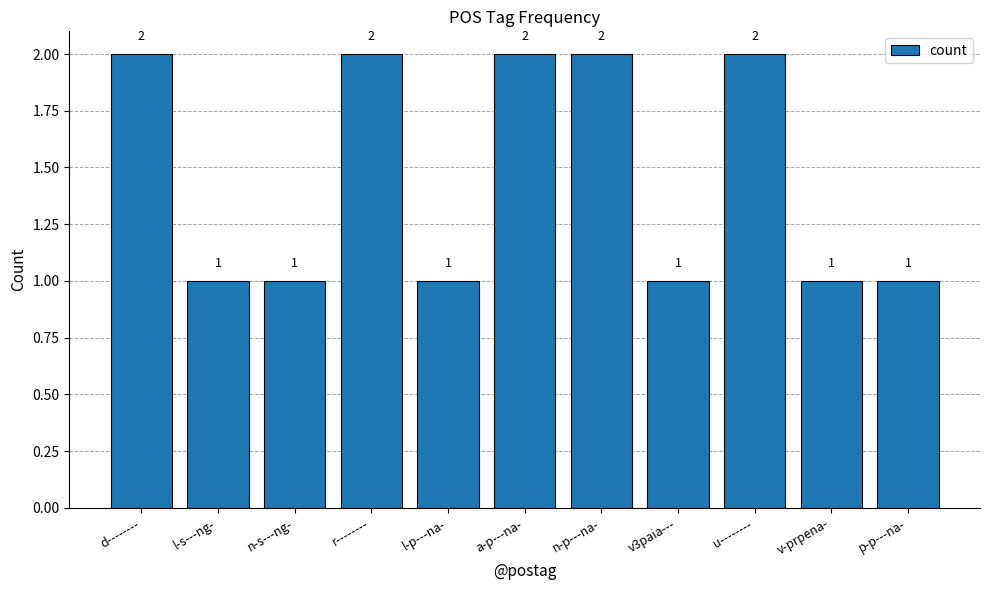

Approximately how many times larger is the value at n-p---na- compared to u--------?

1.0